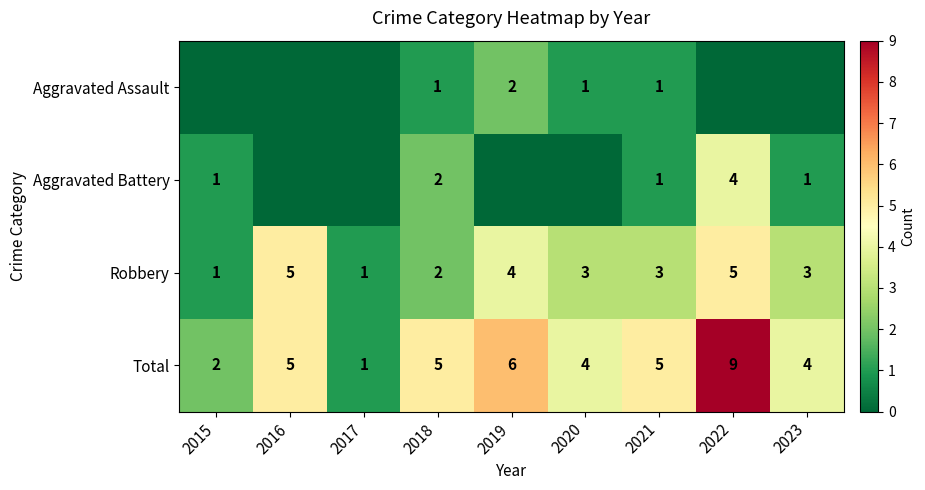

Which category has the highest value in the Total series?

2022